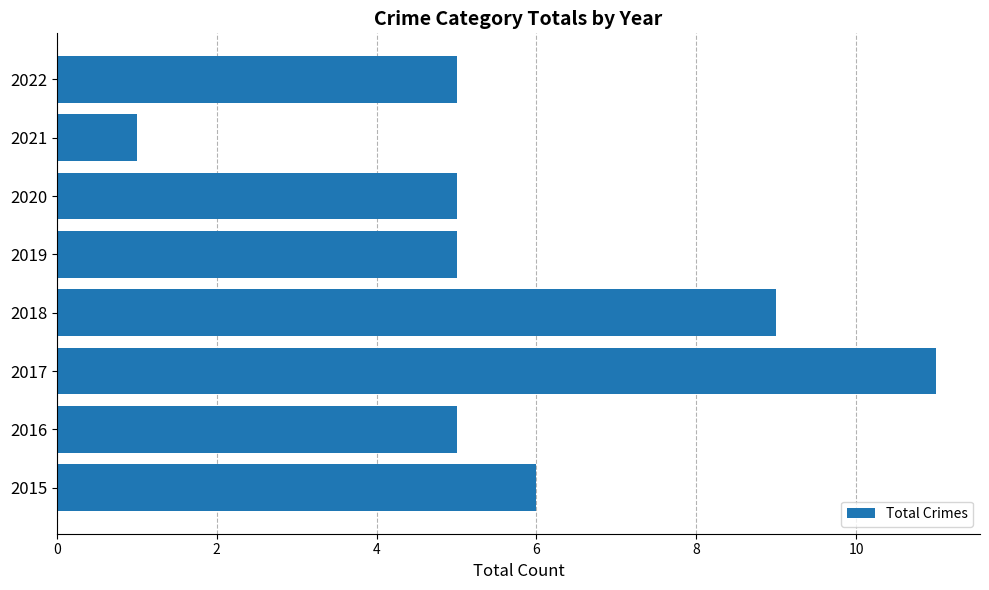

What is the difference between the maximum and second lowest values?

6